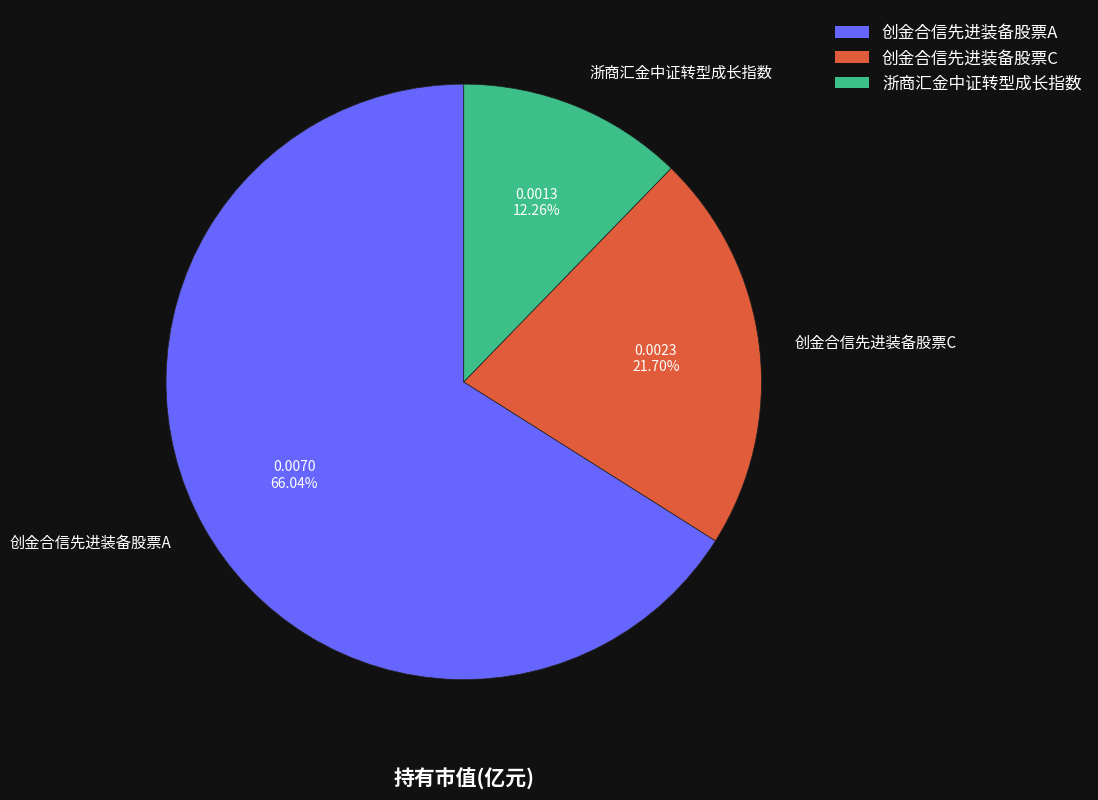

How many slices are in this pie chart?

3